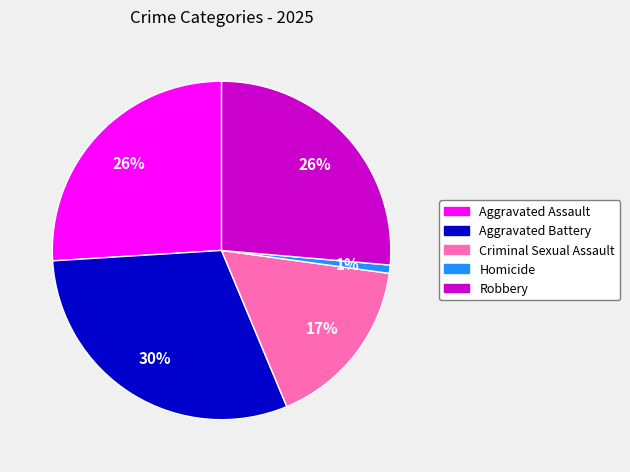

How many segments does this pie chart have?

5